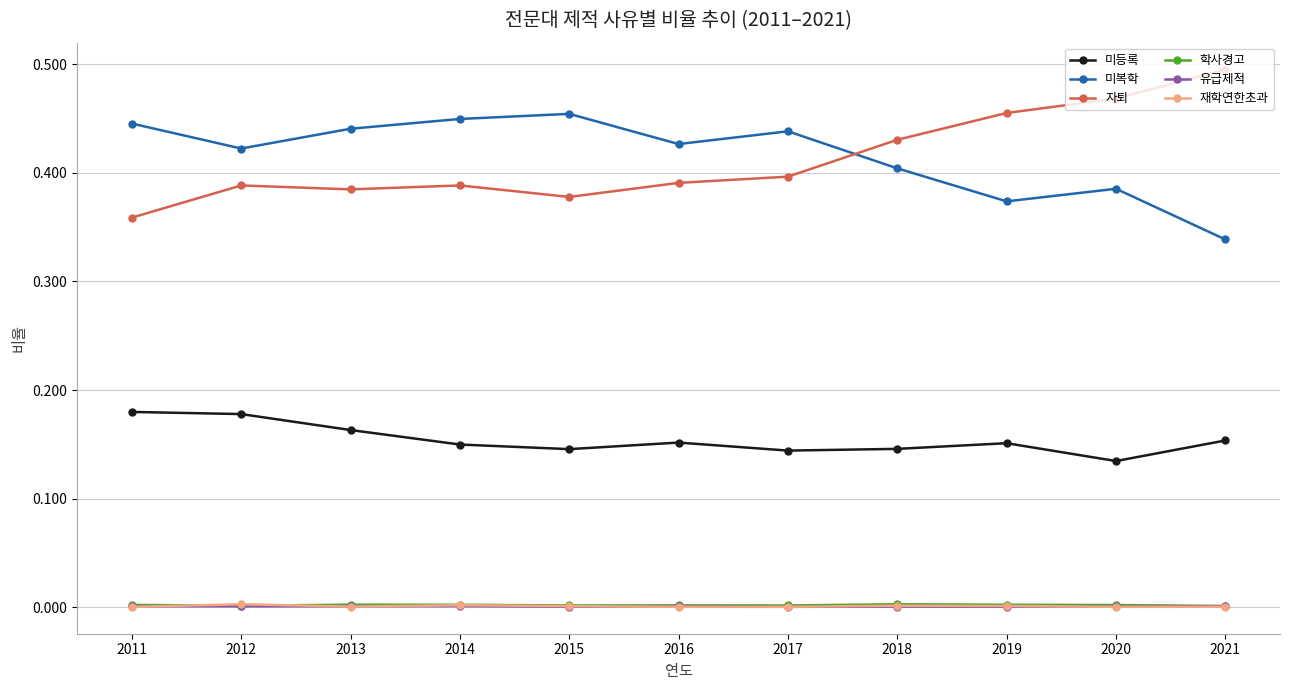

The 재학연한초과 series shows 0.0 at 2012. True or false?

True